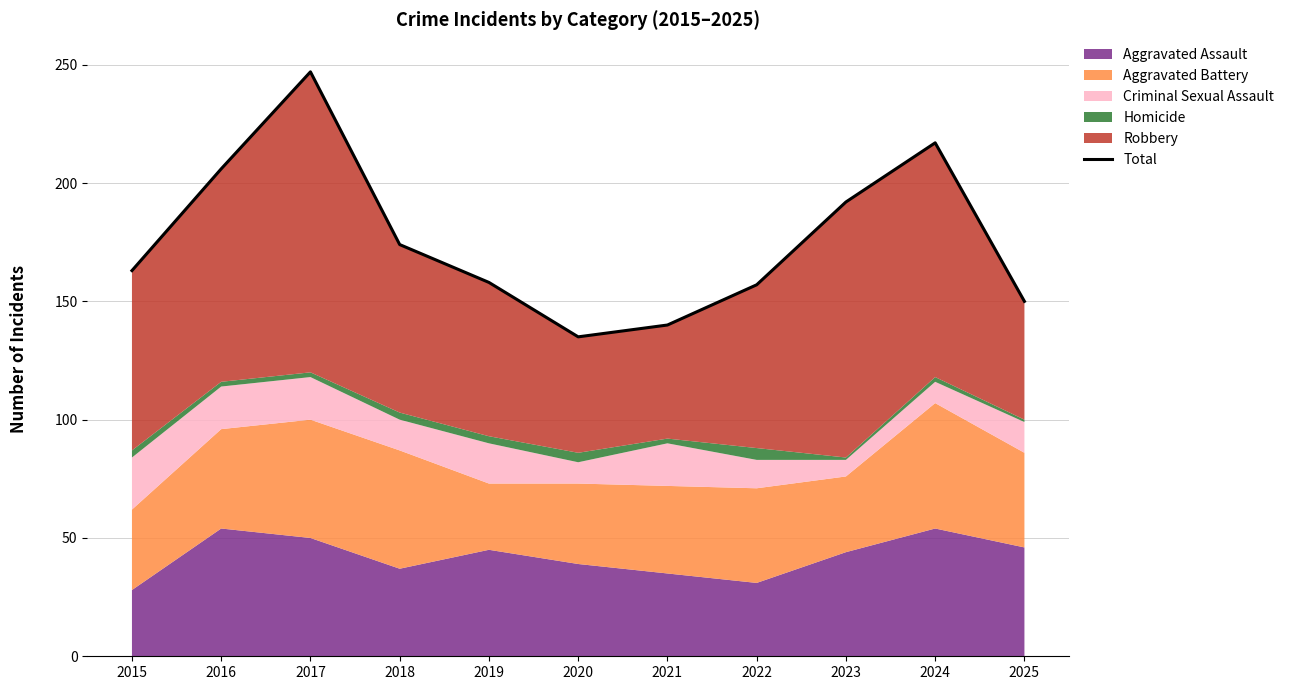

Approximately how many times larger is the value at 2020 compared to 2025?

0.9